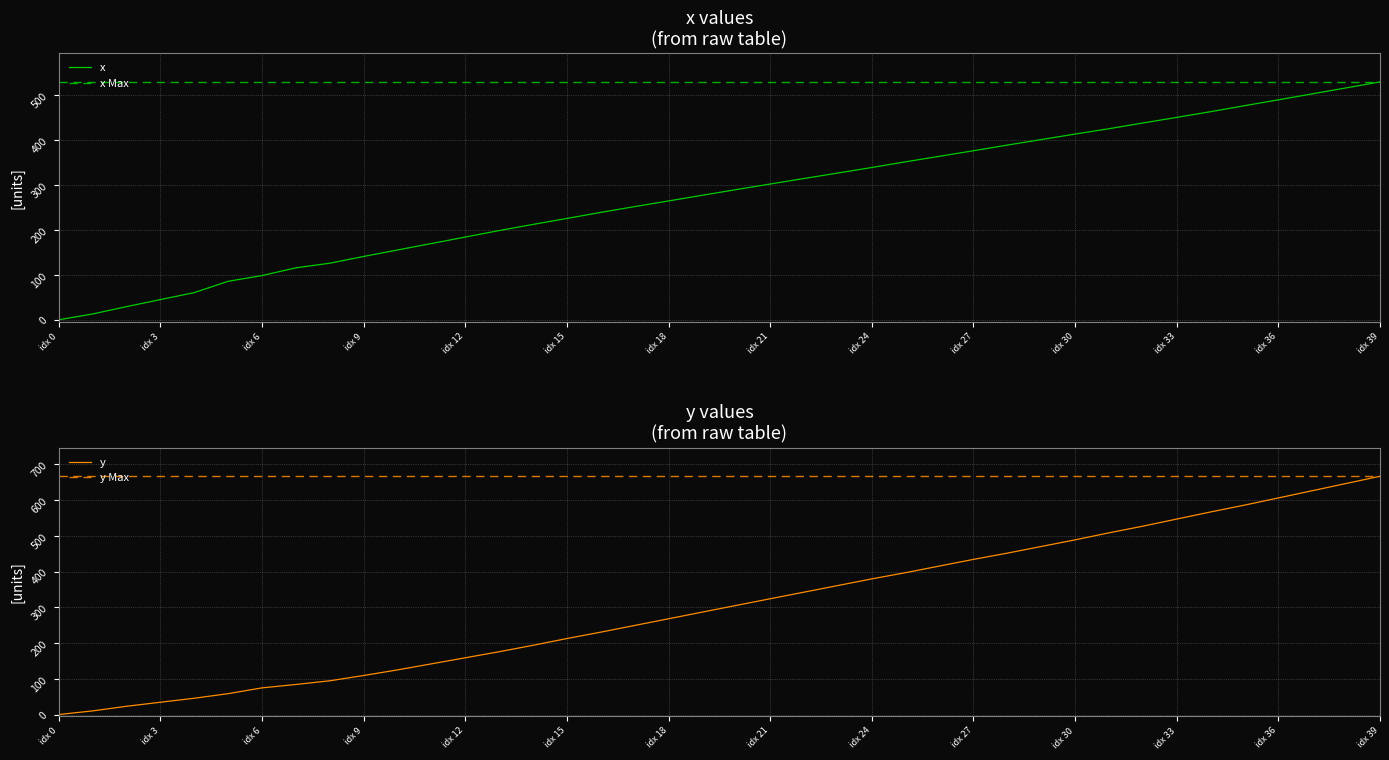

Reading right to left, transcribe all the data shown in this chart.

x: 529.8	516.5	503.2	489.9	476.8	463.5	450.8	438.3	425.6	413.6	401.4	389.1	376.5	364.2	351.9	339.2	326.9	314.7	302.4	290.0	277.4	264.7	252.1	239.2	225.7	212.4	198.7	184.3	169.8	155.5	141.0	126.0	115.7	98.5	85.7	60.5	45.0	29.3	12.9	0.0
y: 666.5	646.3	626.1	605.9	585.8	566.7	546.8	526.9	508.3	488.6	470.1	451.5	434.0	415.5	396.9	379.5	360.9	342.4	323.9	305.3	286.6	267.9	249.2	230.5	212.6	193.7	175.7	158.8	141.8	124.9	109.2	94.4	84.1	74.6	58.4	45.6	34.4	23.1	10.2	0.0